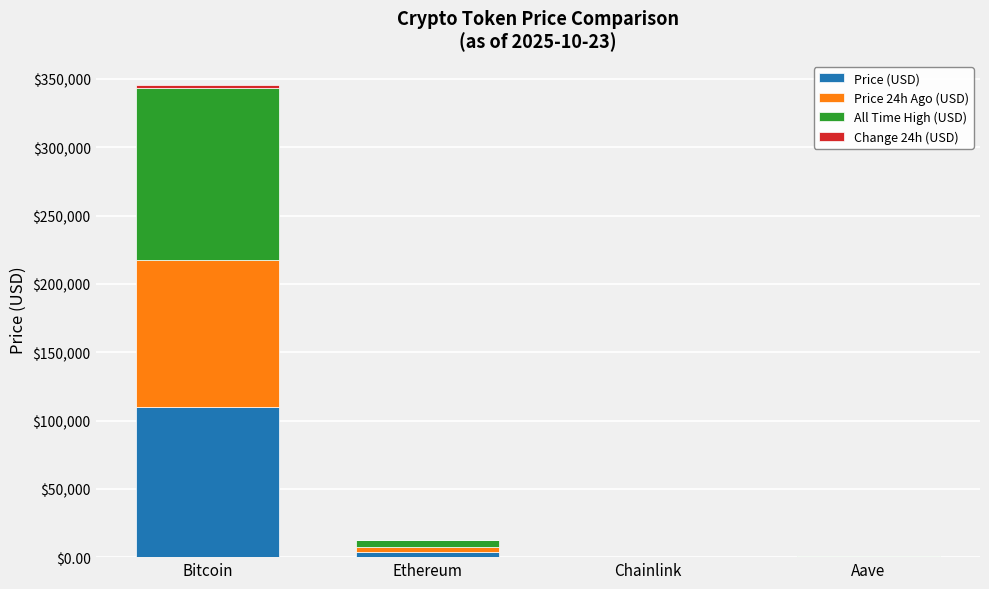

What is the sum of all Price (USD) values?

113995.0